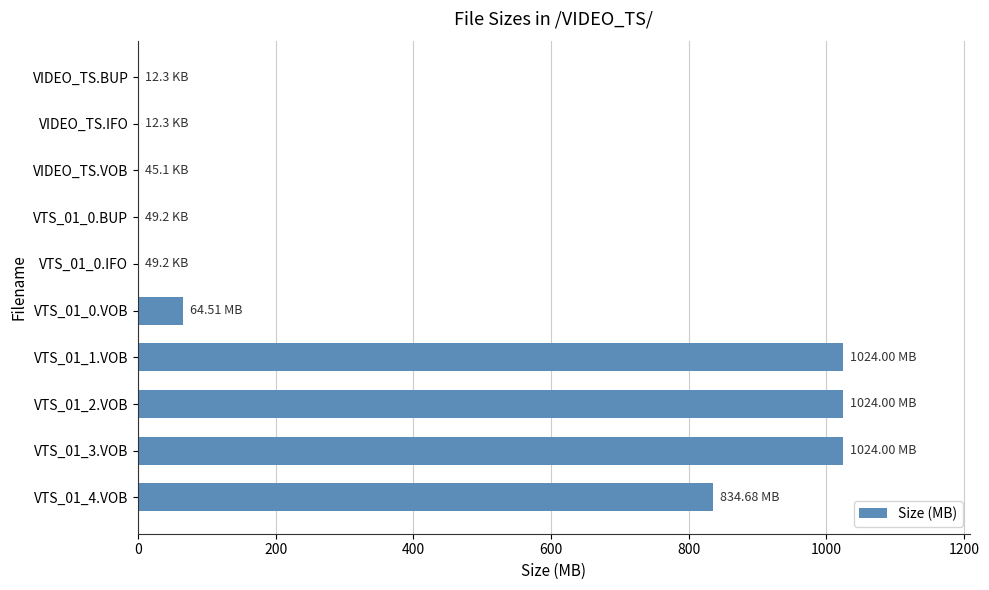

What is the sum of all values?

3971.4